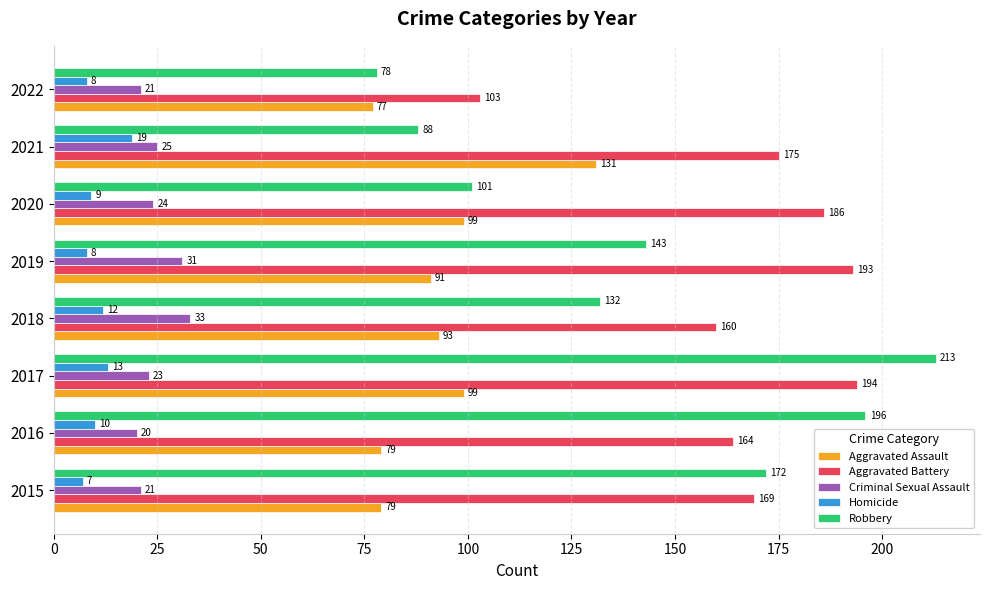

Which series has the largest range (max minus min)?

Robbery